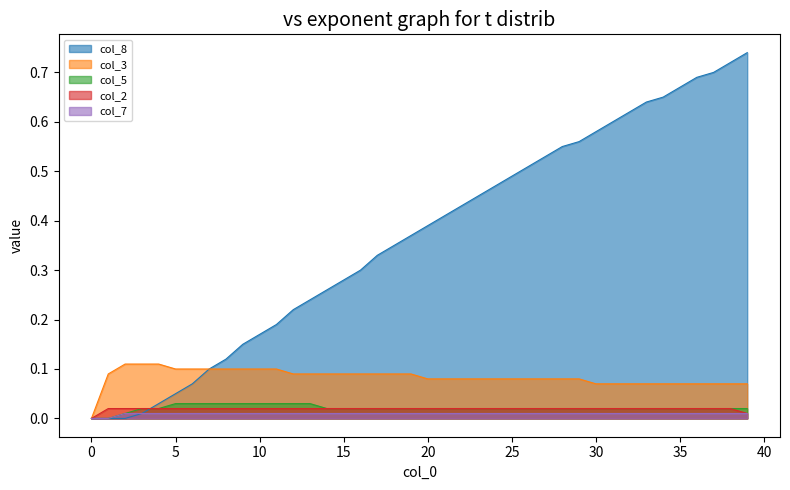

Which category has the highest value in the col_8 series?

39